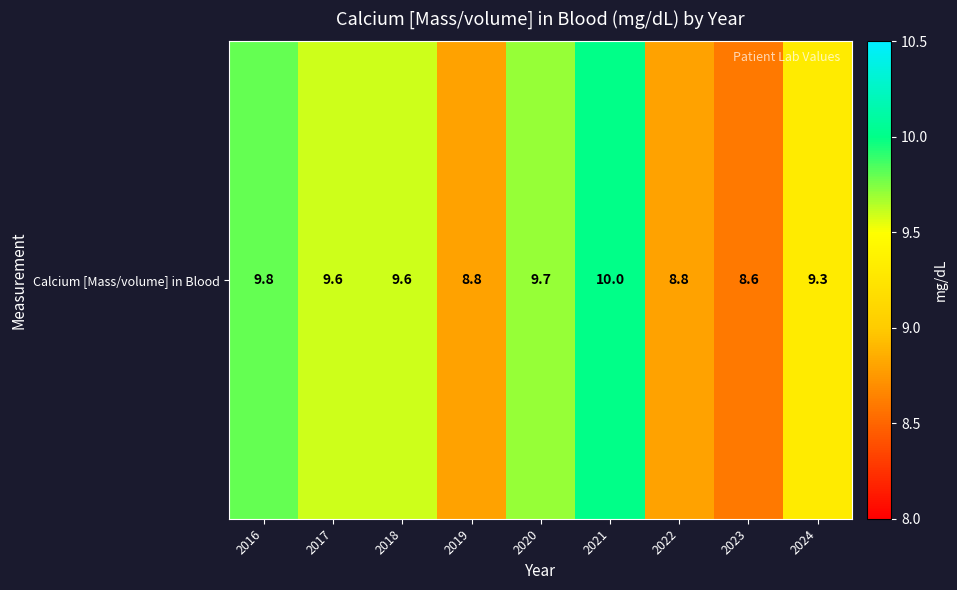

Rank the categories by value from lowest to highest.

2023, 2019, 2022, 2024, 2017, 2018, 2020, 2016, 2021